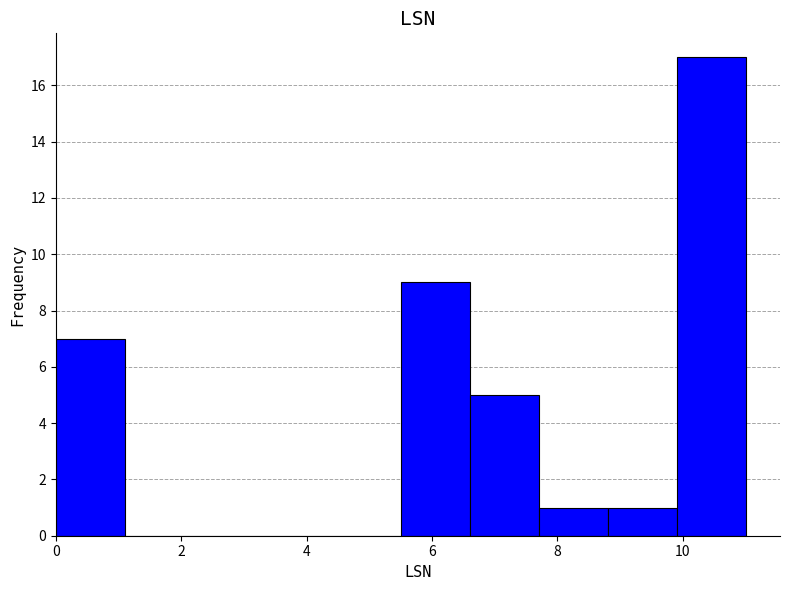

Reading left to right, list every bar in this chart as the range it spans on the x-axis followed by its height. Neither the bar edges nor the heights are printed on the chart, so give them approximately, as read against the axes.

0.0 to 1.1: 7
1.1 to 2.2: 0
2.2 to 3.3: 0
3.3 to 4.4: 0
4.4 to 5.5: 0
5.5 to 6.6: 9
6.6 to 7.7: 5
7.7 to 8.8: 1
8.8 to 9.9: 1
9.9 to 11.0: 17